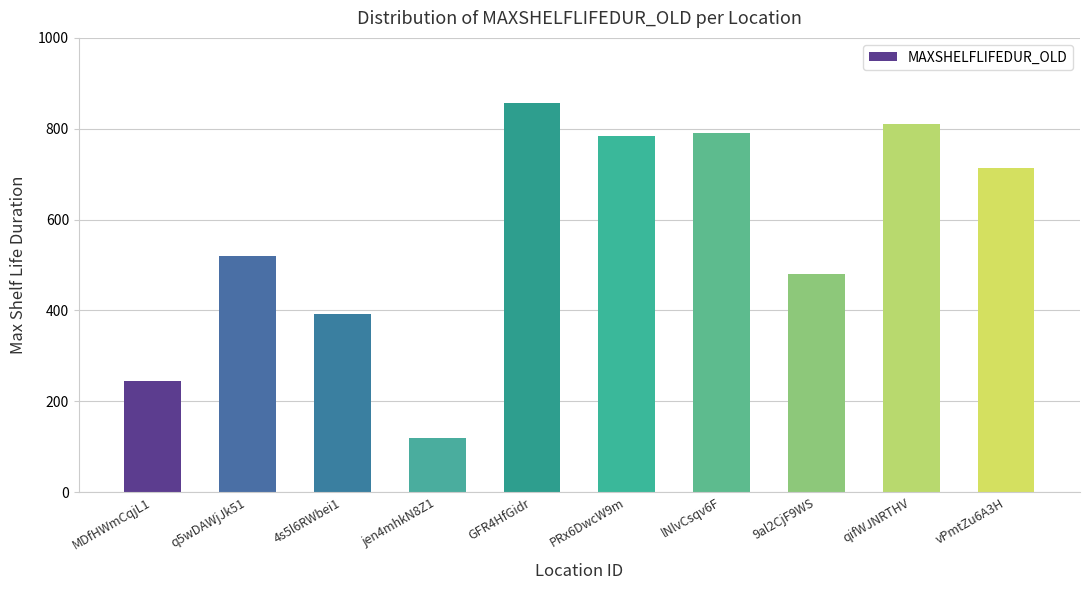

Are the bars grouped side by side (vs. stacked)?

No